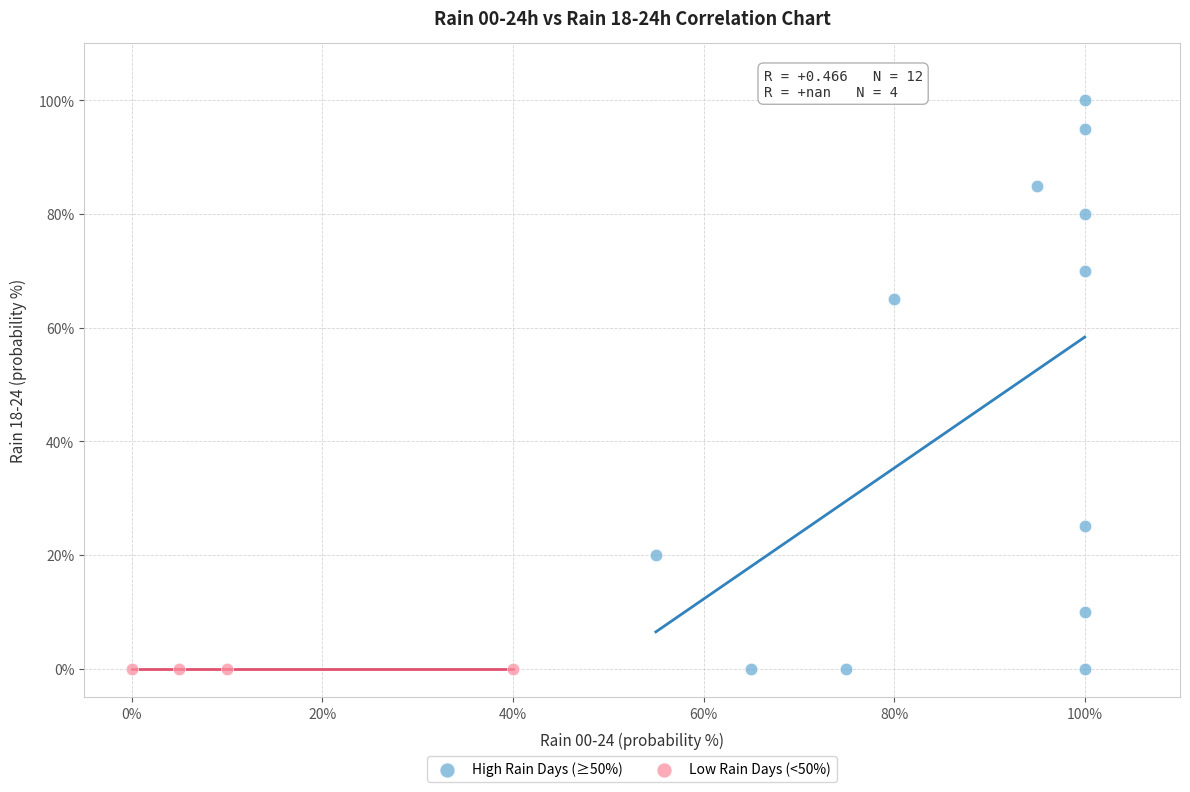

What are all the series names shown in the legend?

High Rain Days (≥50%), Low Rain Days (<50%)